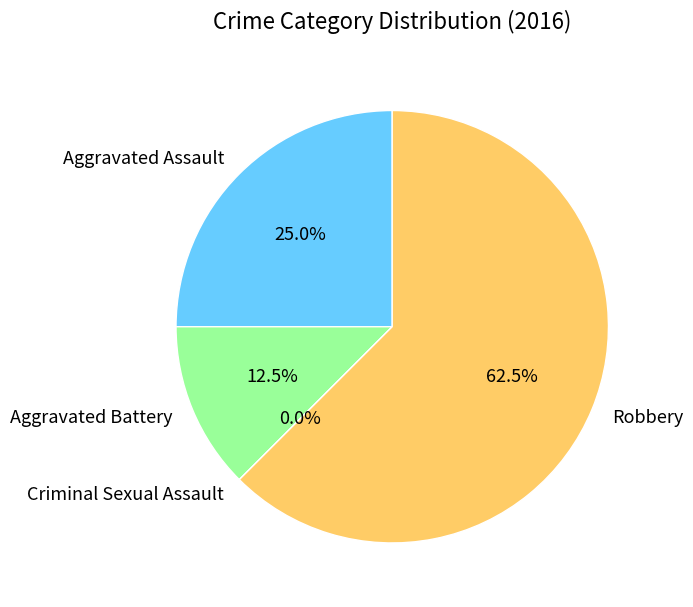

To the nearest percent, what is the combined percentage of Aggravated Battery and Robbery?

75%